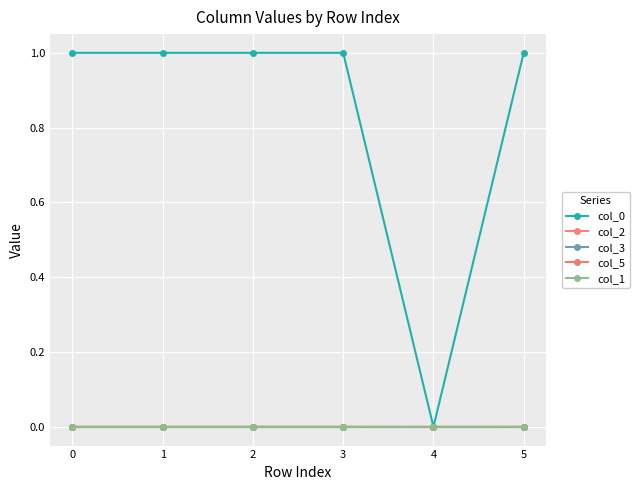

Is this an area chart (filled region under the line)?

No